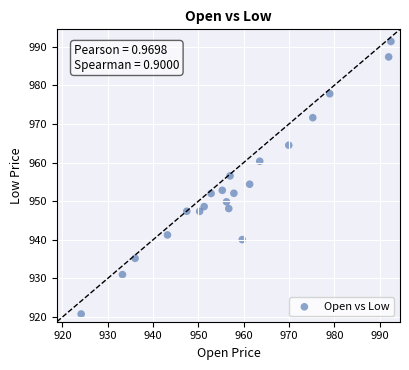

What is the range of Y values (max minus min)?

70.6